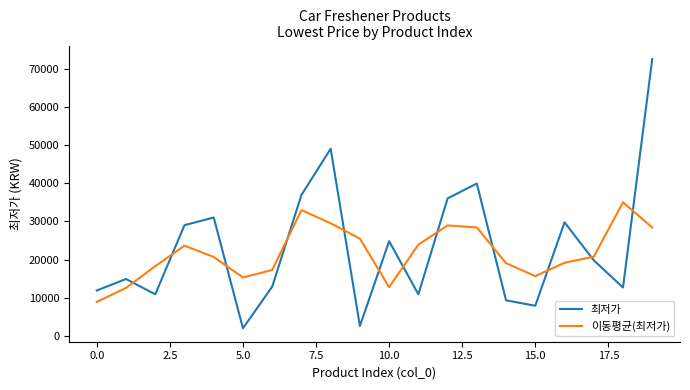

List the series in order of their peak value, highest first.

최저가, 이동평균(최저가)